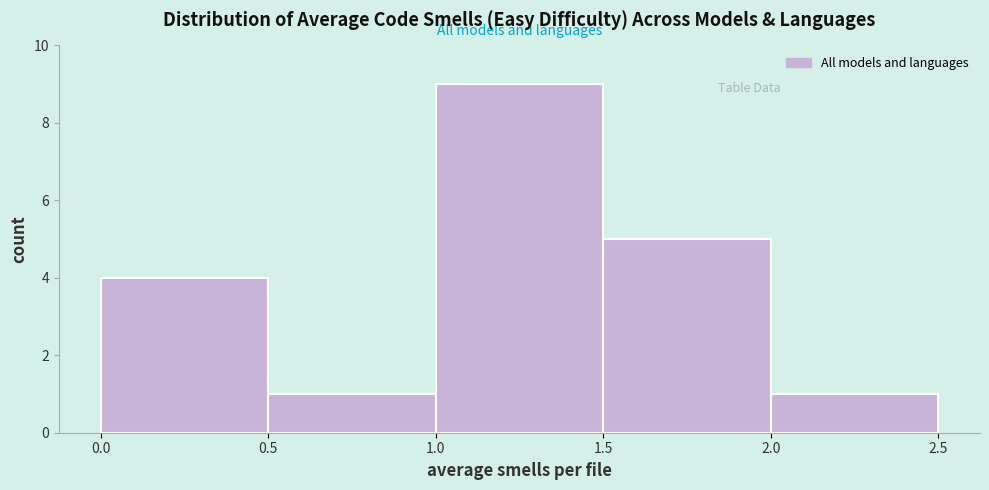

Over which range of the x-axis is the bar tallest?

1.0 to 1.5